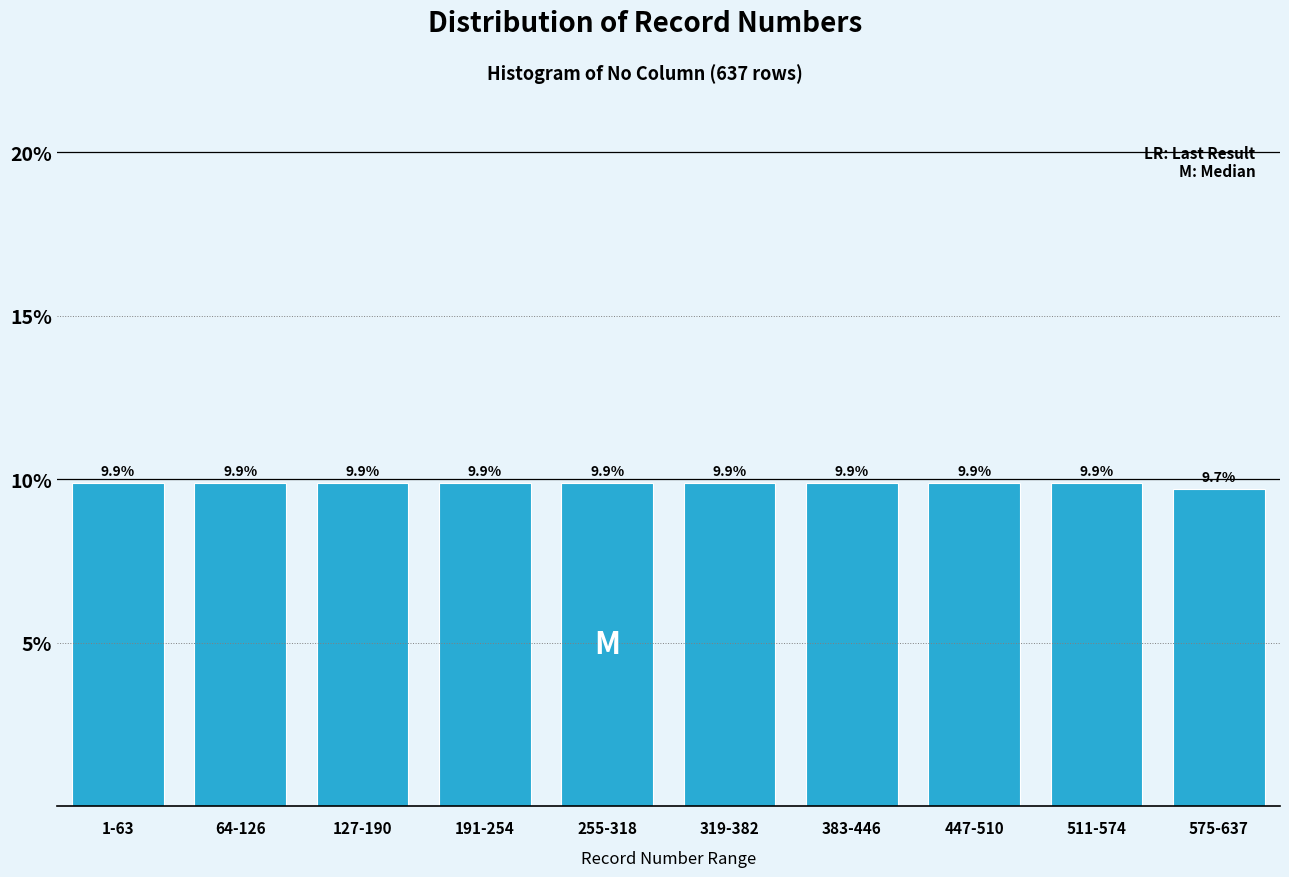

Reading right to left, what are all the values shown in this chart?

9.7	9.9	9.9	9.9	9.9	9.9	9.9	9.9	9.9	9.9